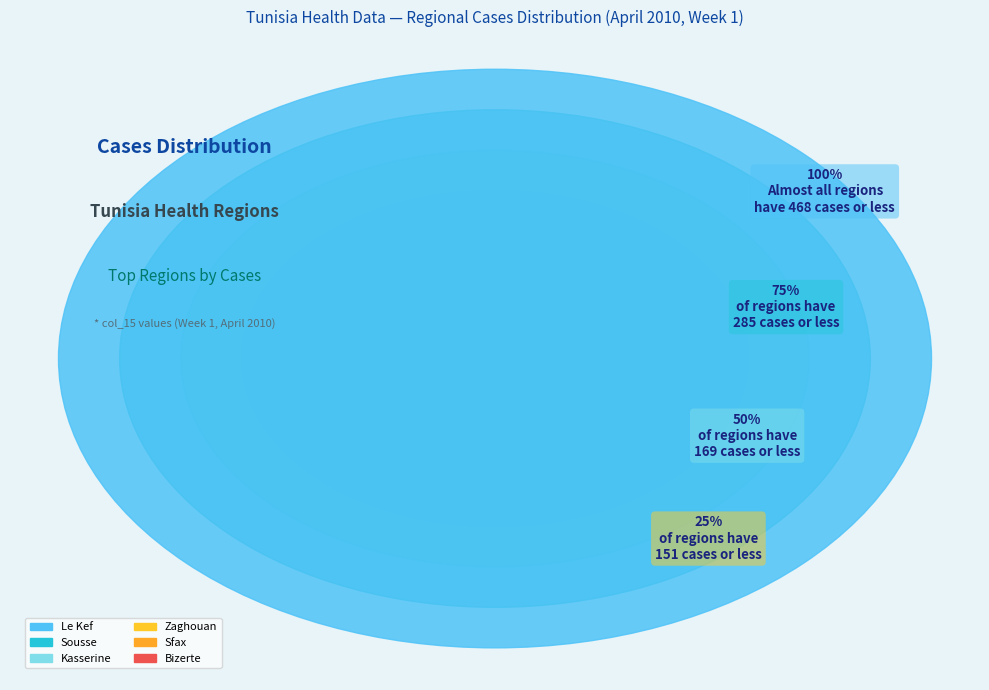

Does any single category account for the majority?

No